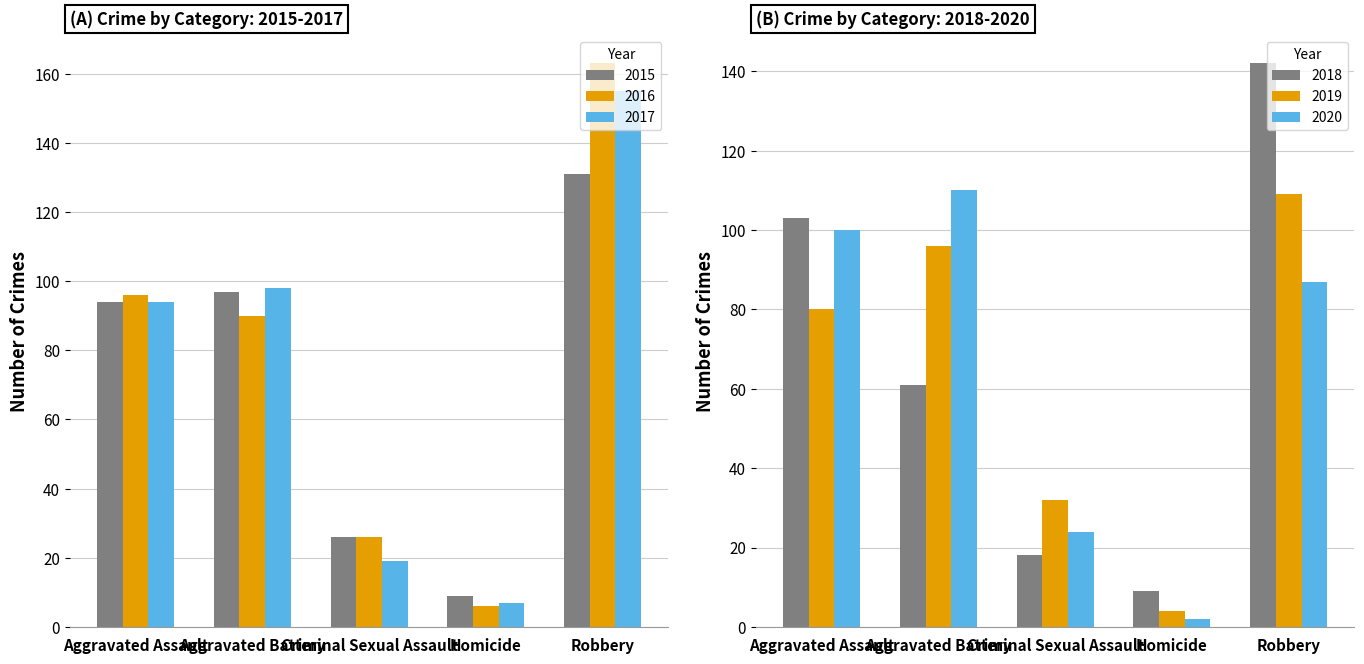

True or false: 2018 has a value of 80 at Aggravated Battery.

False